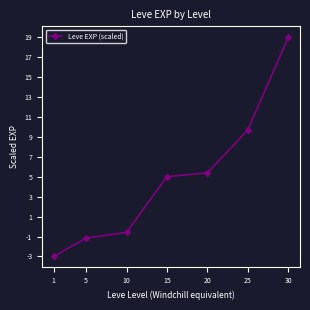

At which label is the value closest to 8?

25